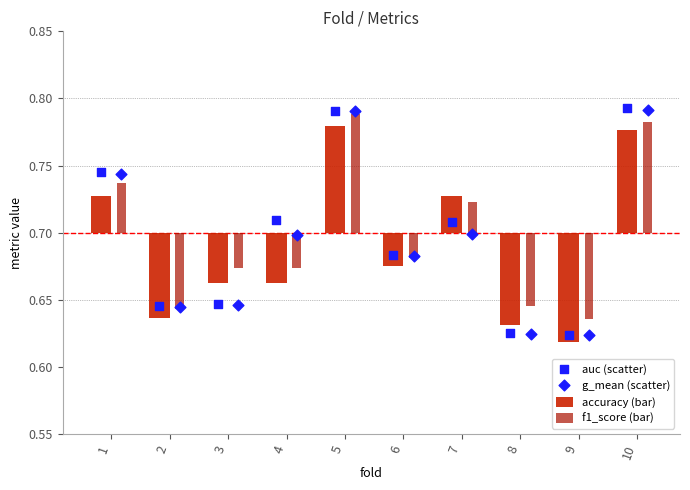

Which series reaches the maximum Y coordinate?

auc (scatter)